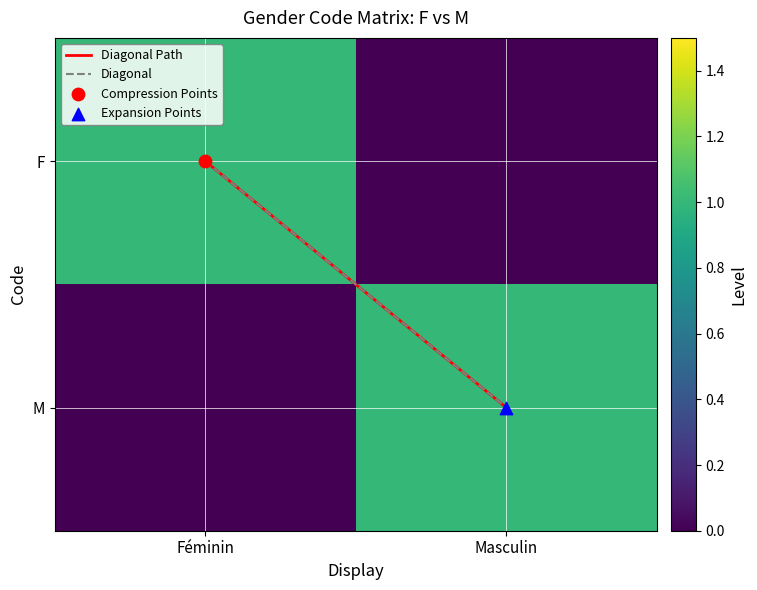

Which has a higher value, Féminin or Masculin?

Masculin